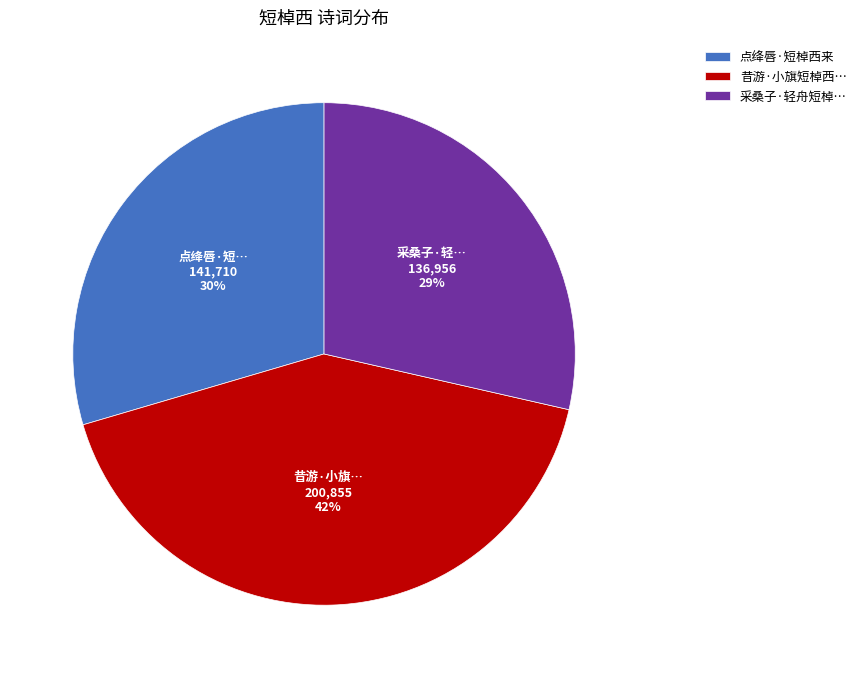

What is the ratio of the value at 昔游·小旗短棹西… to the value at 点绛唇·短棹西来?

1.4